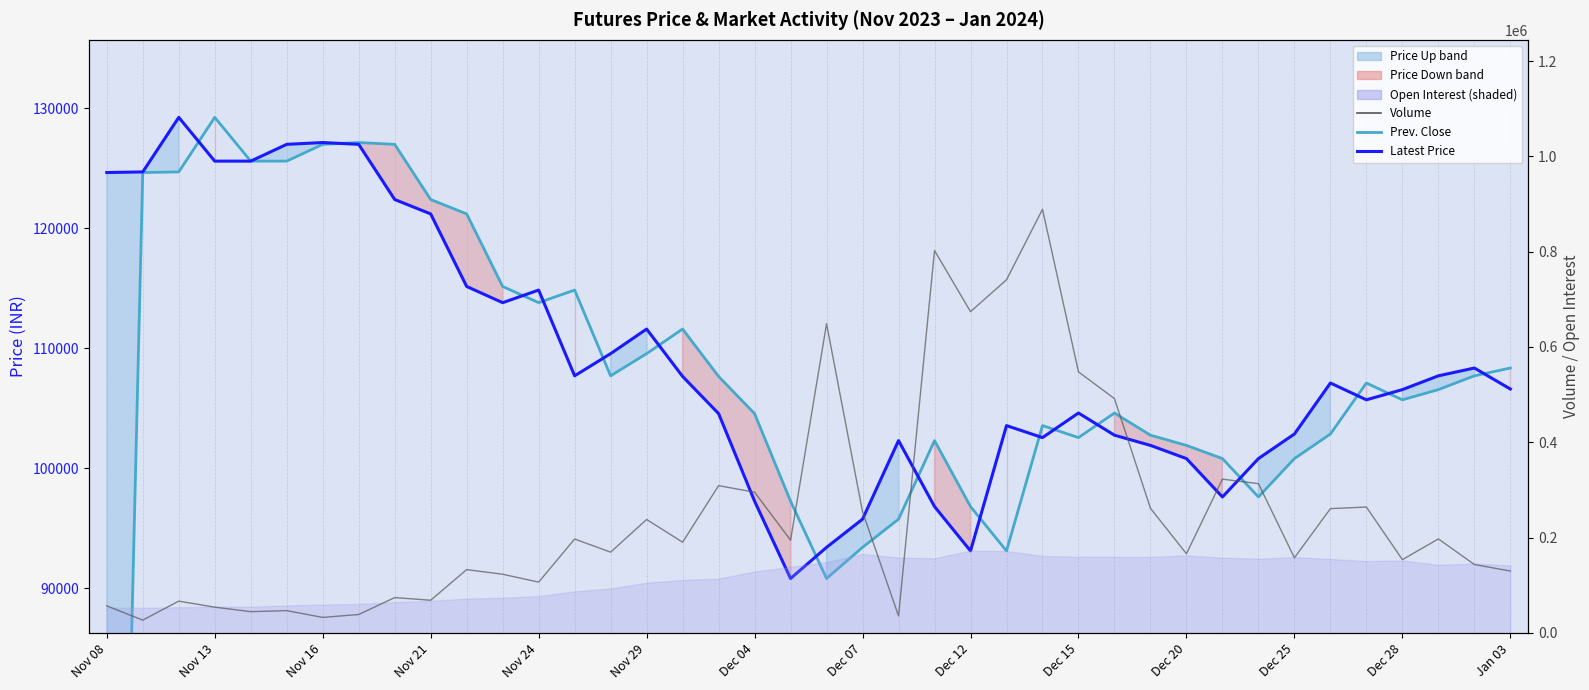

How many lines are shown in the chart?

3